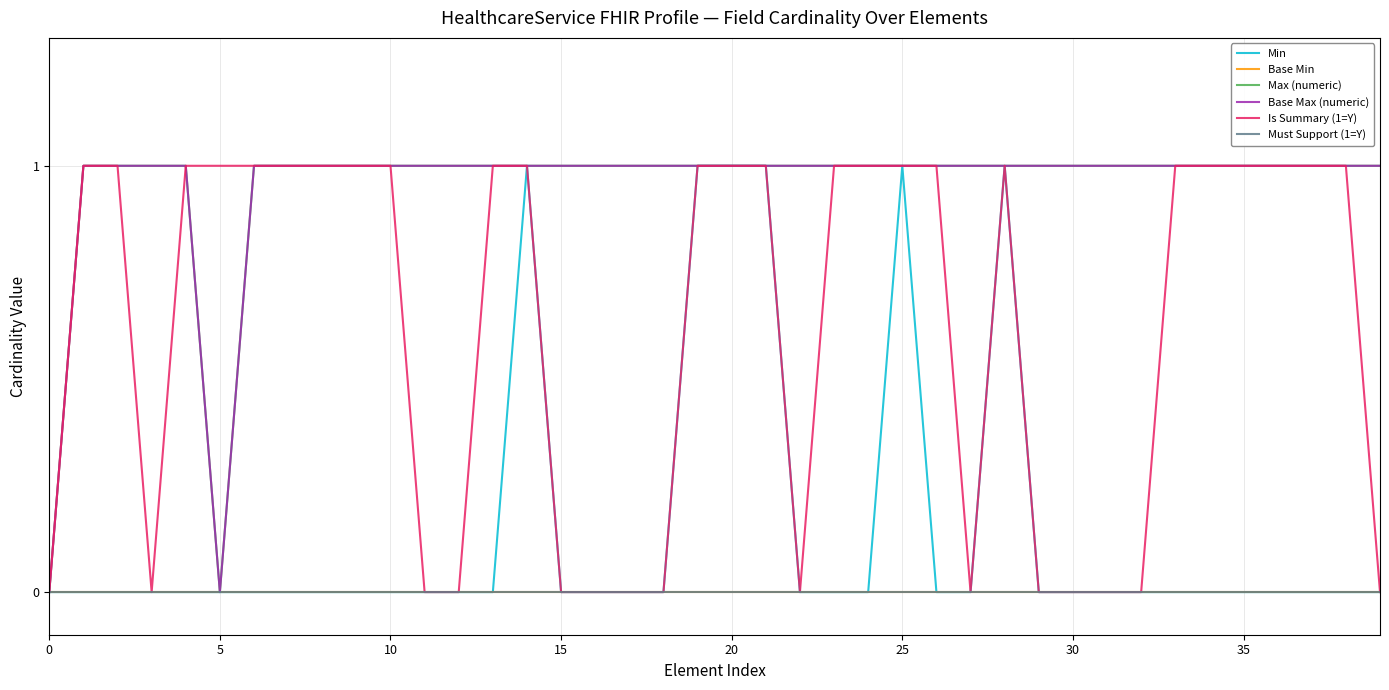

Reading left to right, transcribe all the data shown in this chart.

Min: 0	0	0	0	0	0	0	0	0	0	0	0	0	0	1	0	0	0	0	1	1	1	0	0	0	1	0	0	1	0	0	0	0	0	0	0	0	0	0	0
Base Min: 0	0	0	0	0	0	0	0	0	0	0	0	0	0	0	0	0	0	0	0	0	0	0	0	0	0	0	0	0	0	0	0	0	0	0	0	0	0	0	0
Max (numeric): 0	1	1	1	1	0	1	1	1	1	1	1	1	1	1	1	1	1	1	1	1	1	1	1	1	1	1	1	1	1	1	1	1	1	1	1	1	1	1	1
Base Max (numeric): 0	1	1	1	1	0	1	1	1	1	1	1	1	1	1	1	1	1	1	1	1	1	1	1	1	1	1	1	1	1	1	1	1	1	1	1	1	1	1	1
Is Summary (1=Y): 0	1	1	0	1	1	1	1	1	1	1	0	0	1	1	0	0	0	0	1	1	1	0	1	1	1	1	0	1	0	0	0	0	1	1	1	1	1	1	0
Must Support (1=Y): 0	0	0	0	0	0	0	0	0	0	0	0	0	0	0	0	0	0	0	0	0	0	0	0	0	0	0	0	0	0	0	0	0	0	0	0	0	0	0	0